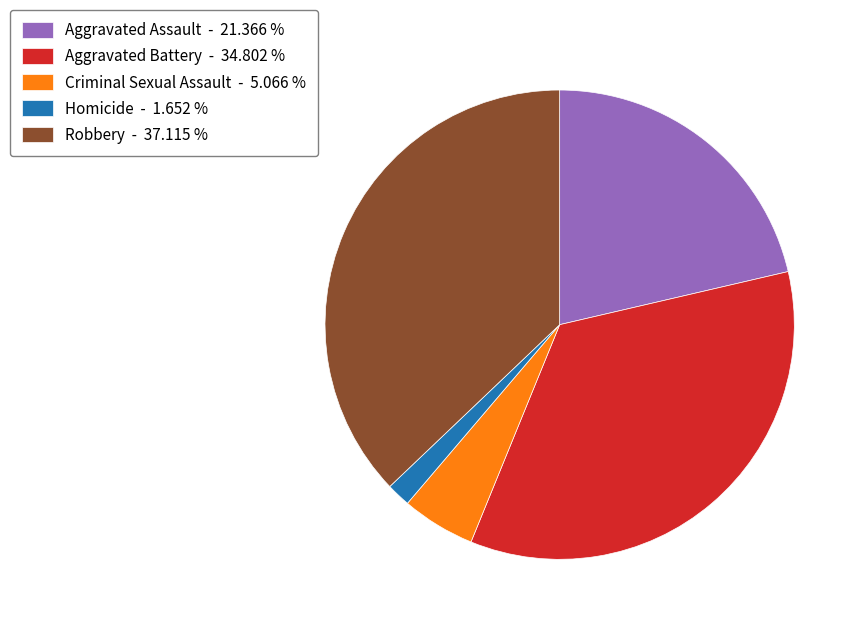

Between Homicide - 1.652 % and Robbery - 37.115 %, which is larger?

Robbery - 37.115 %